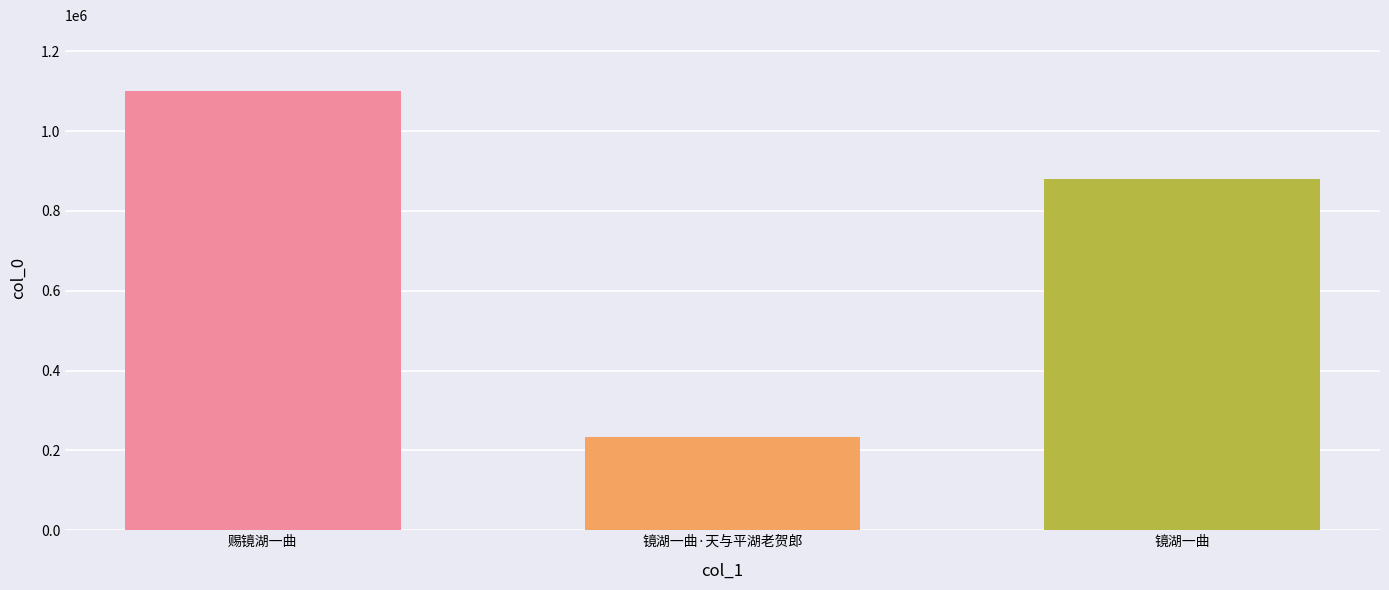

List the labels in order of value, largest first.

赐镜湖一曲, 镜湖一曲, 镜湖一曲·天与平湖老贺郎